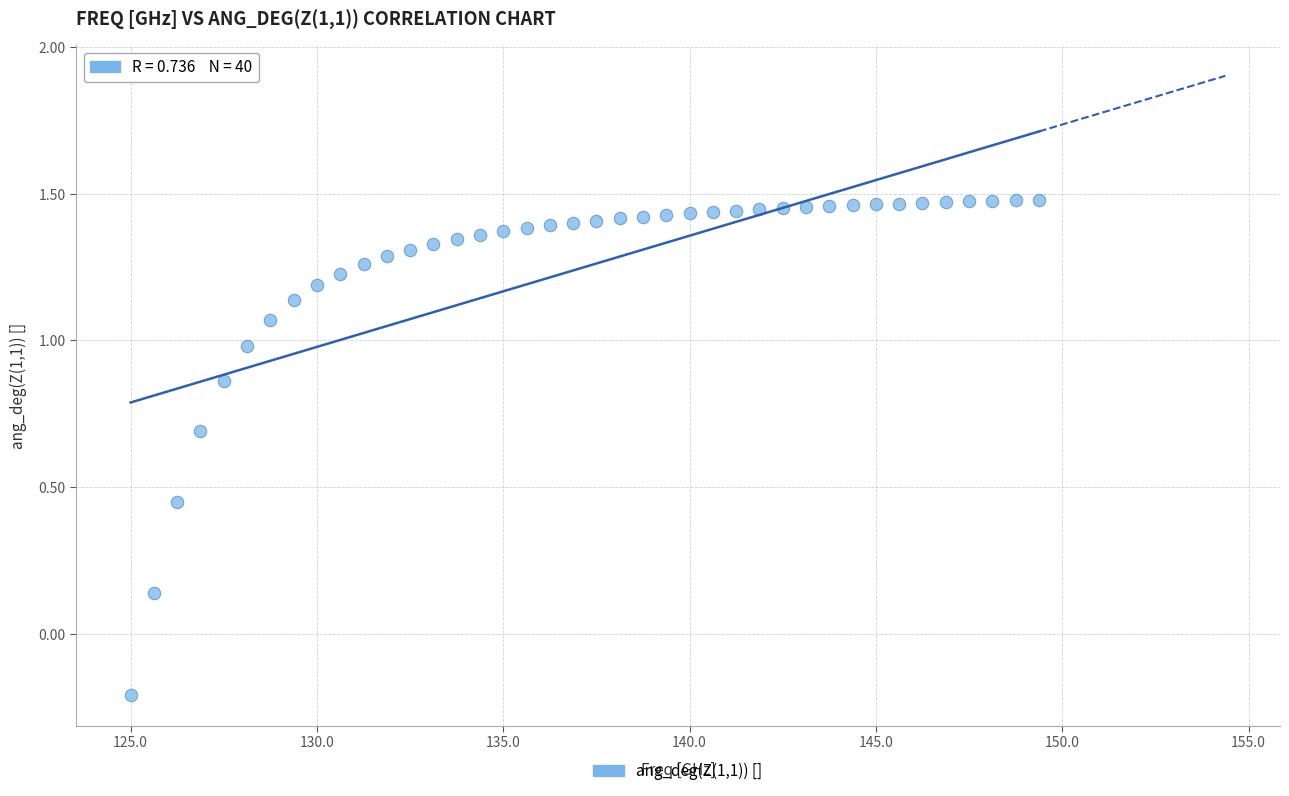

What is the range of Y values (max minus min)?

1.7